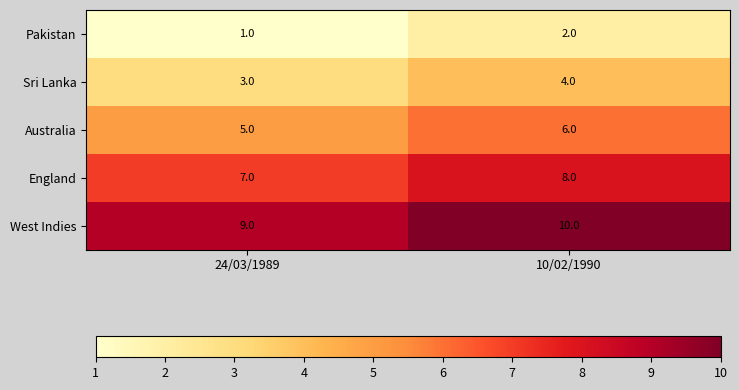

The value of Sri Lanka at 10/02/1990 is 6. True or false?

False